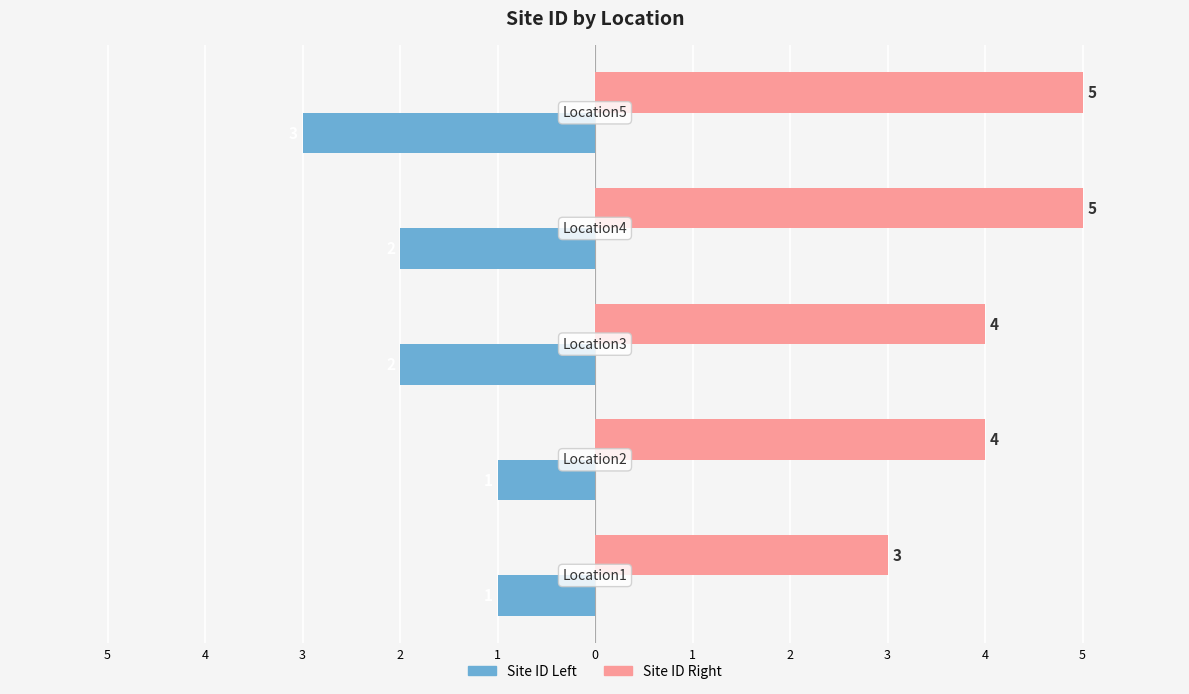

What are all the series names shown in the legend?

Site ID Left, Site ID Right